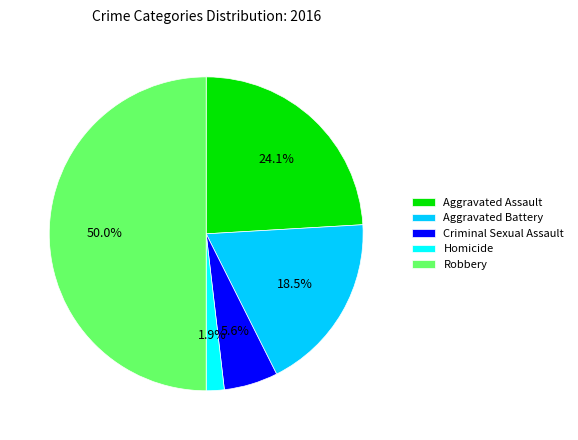

Is Aggravated Assault the majority of the pie?

No